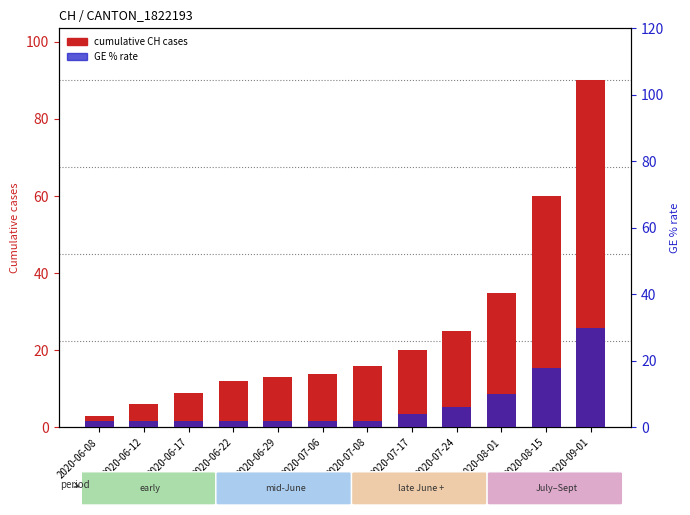

How many data points in cumulative CH cases are above 16?

5